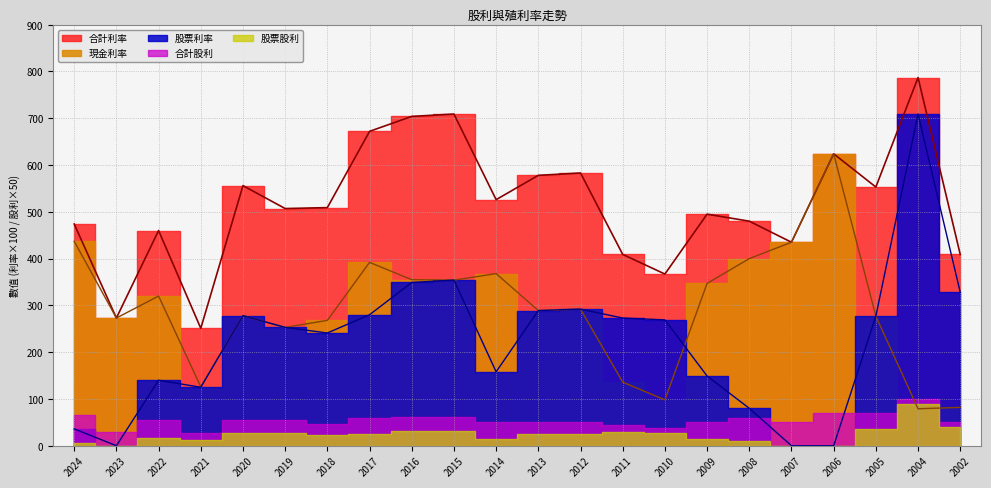

What is the value of the 股票利率 point at the 6th from the left?

253.0